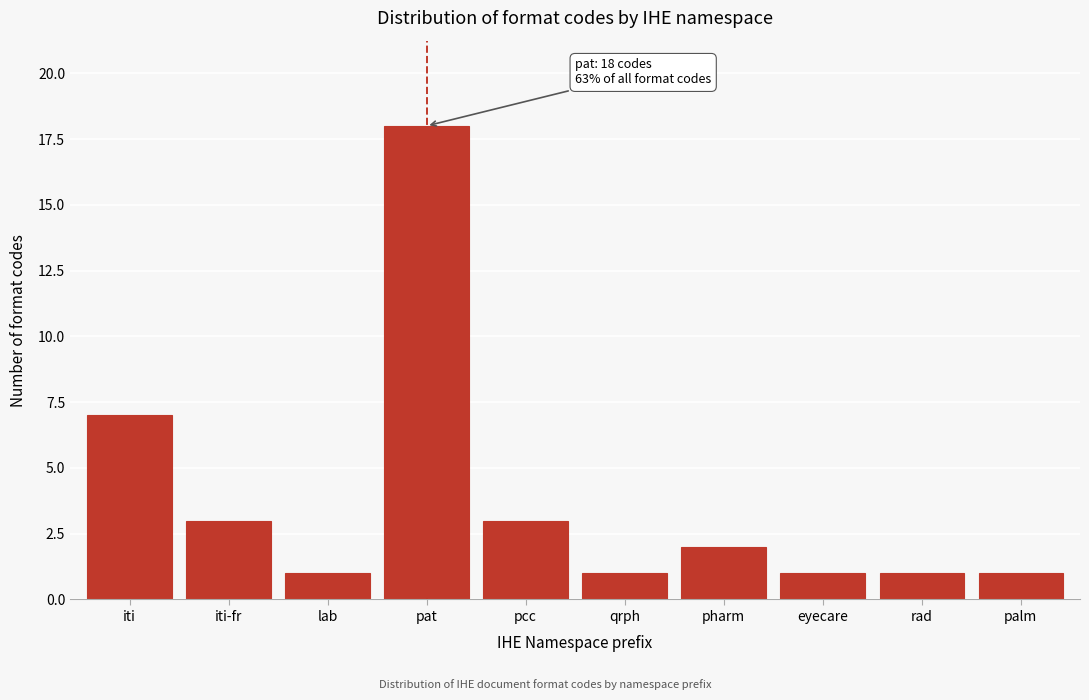

Reading left to right, list all the values displayed in this chart.

iti=7	iti-fr=3	lab=1	pat=18	pcc=3	qrph=1	pharm=2	eyecare=1	rad=1	palm=1